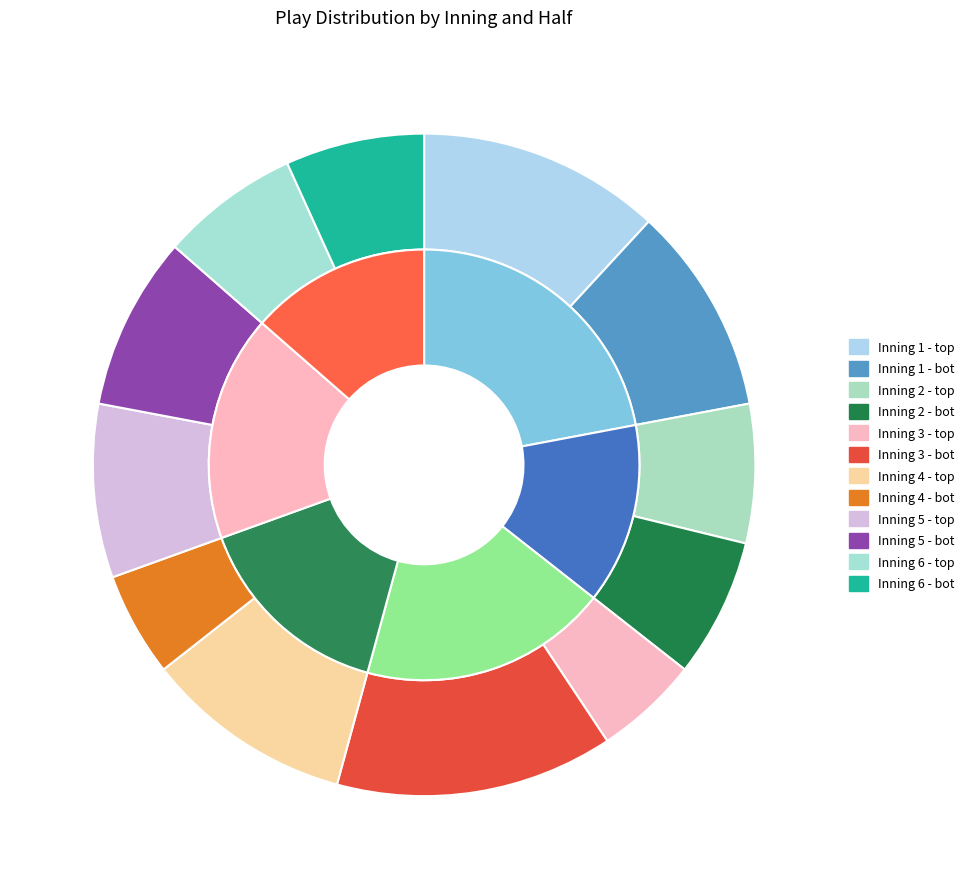

Count the number of slices in the pie.

12